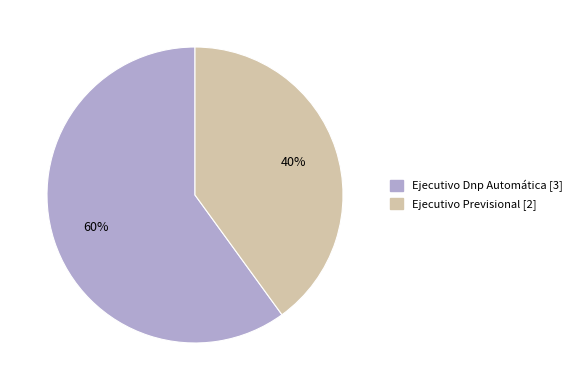

Does Ejecutivo Dnp Automática account for over 50% of the chart?

Yes